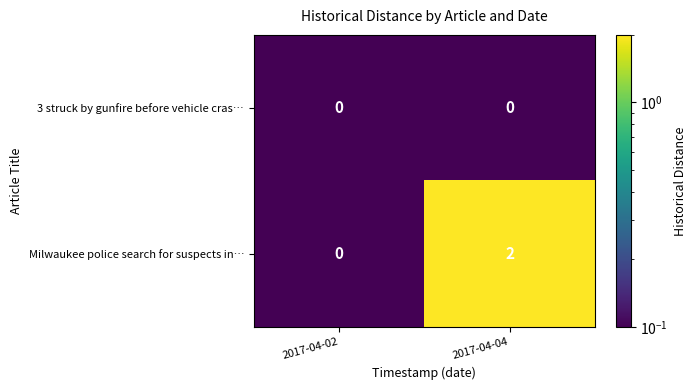

At which label is Milwaukee police search for suspects in… closest to 1?

2017-04-02